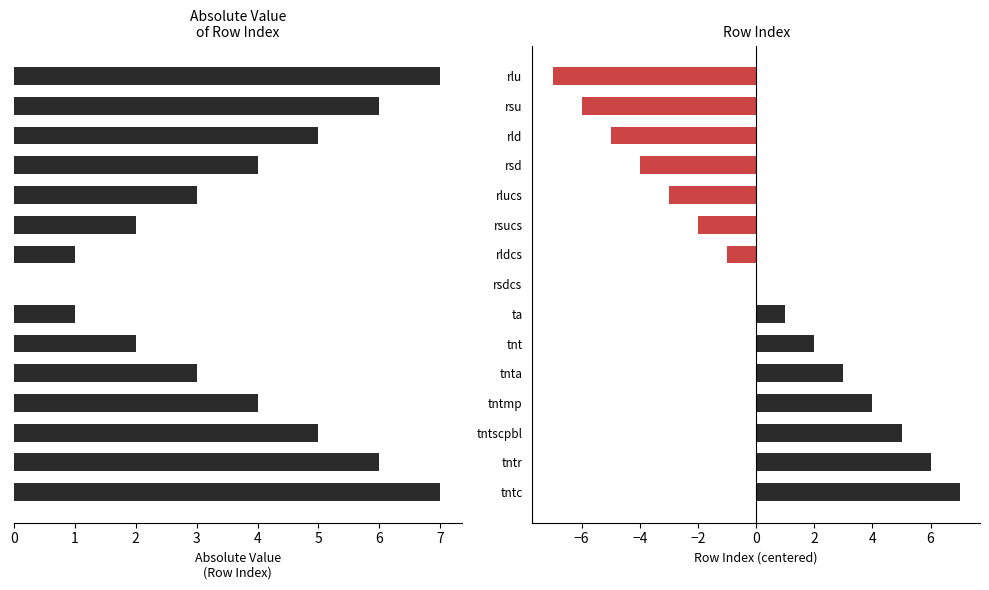

Between rlucs and rsu, which is larger?

rsu